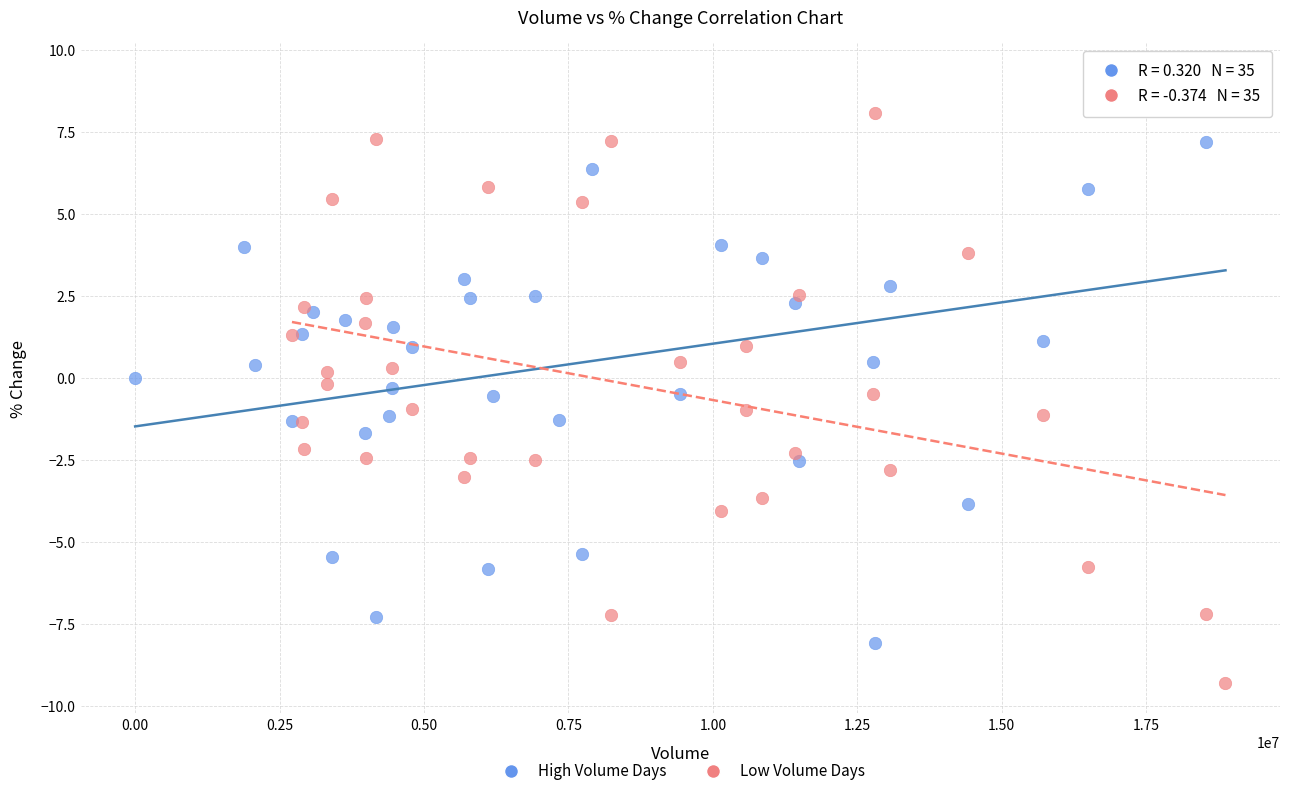

Which series contains the highest Y value?

High Volume Days